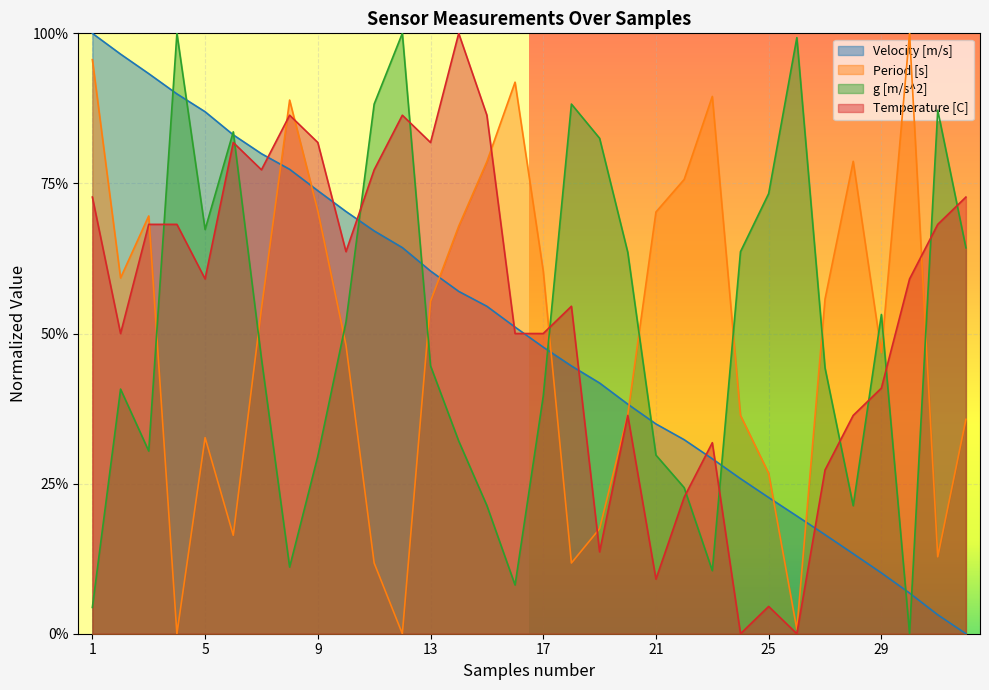

Where do g [m/s^2] and Temperature [C] first cross each other?

3 and 4